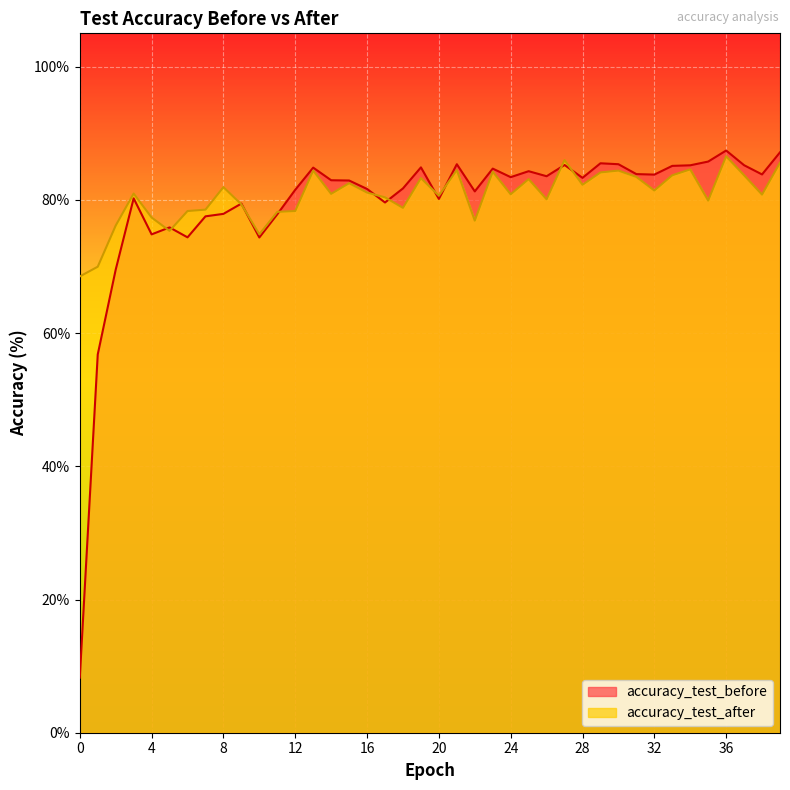

True or false: accuracy_test_after has more than 1 points higher than both neighbors.

True